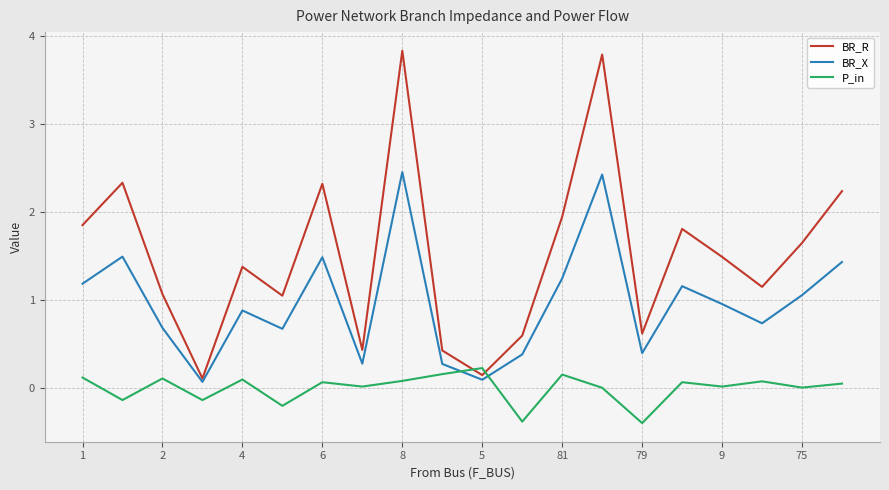

True or false: P_in and BR_X cross at least once.

True